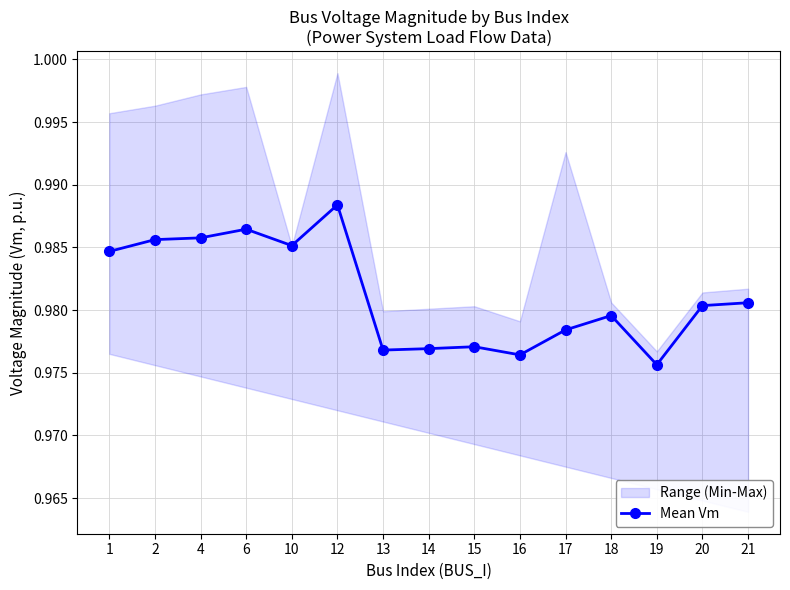

At which label is Mean Vm closest to 0?

19